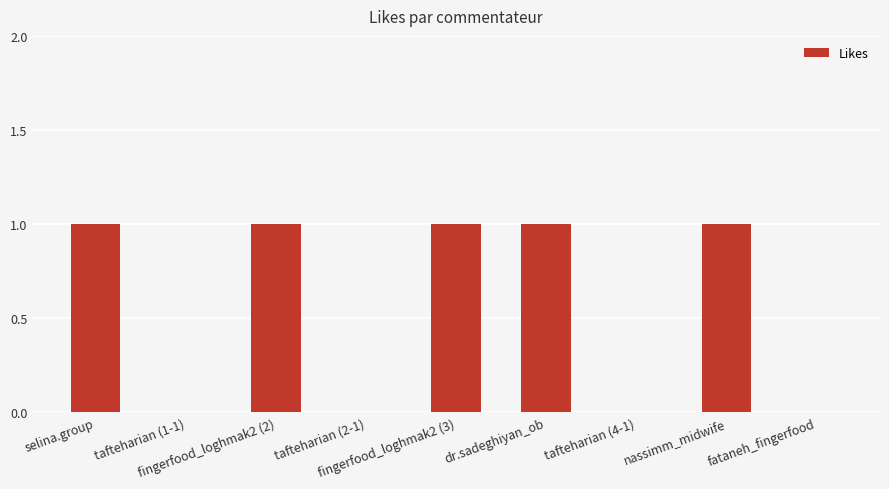

What is the sum of the values at selina.group and fataneh_fingerfood?

1